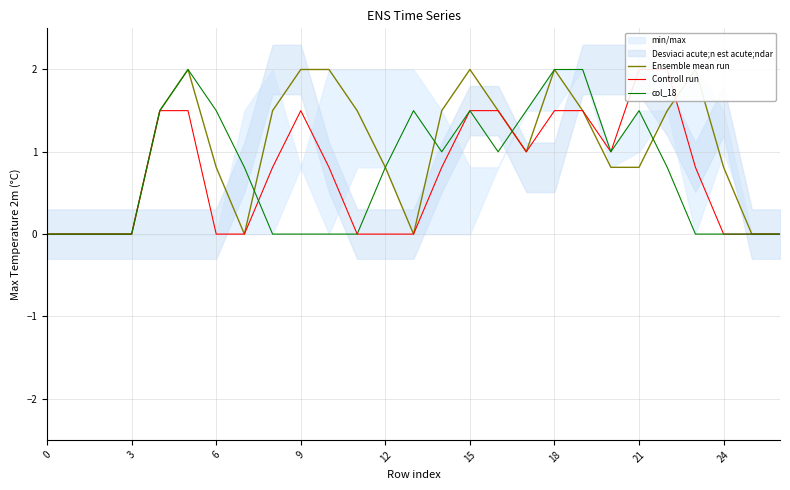

How many distinct data groups are displayed?

3